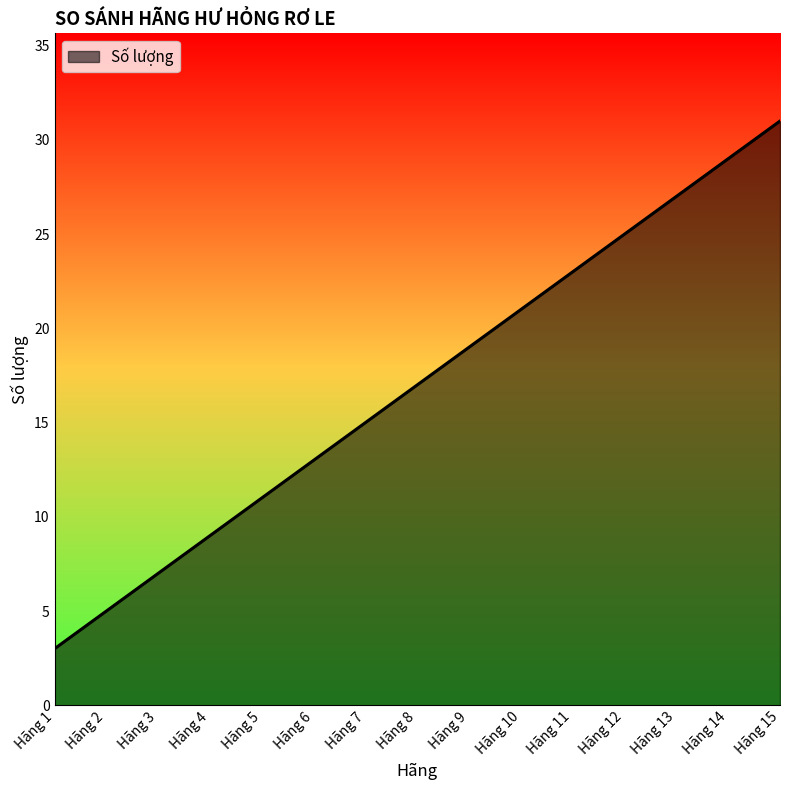

Which has a higher value, Hãng 1 or Hãng 3?

Hãng 3